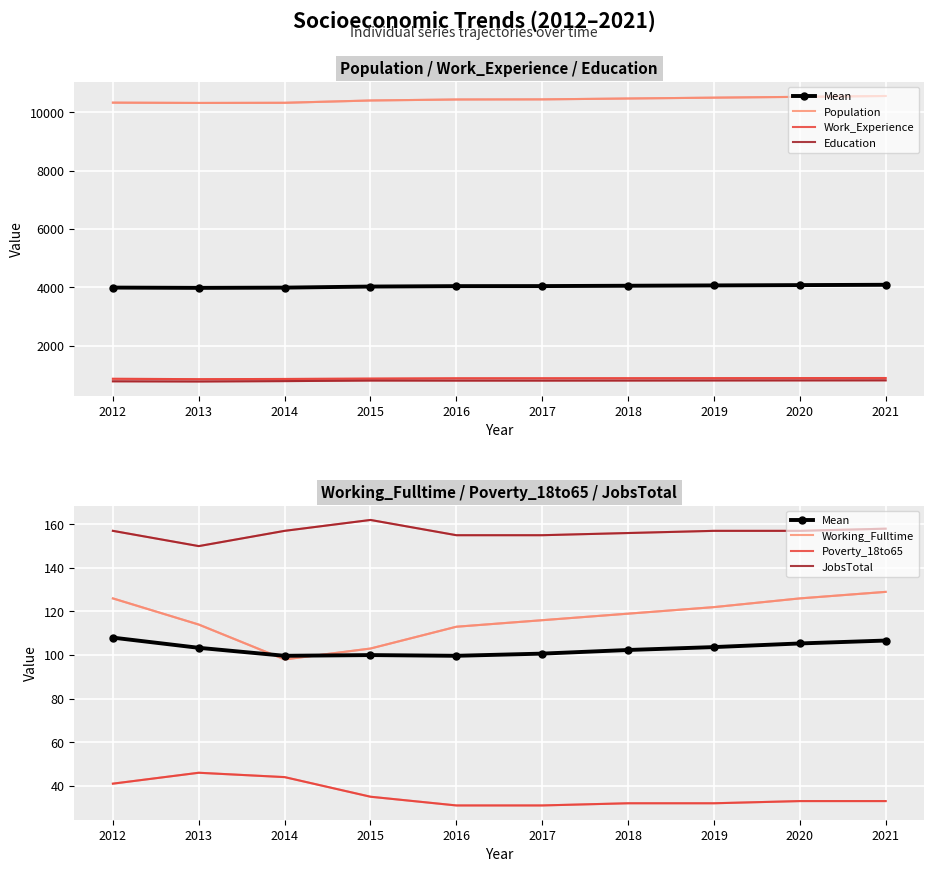

True or false: Education and Poverty_18to65 cross at least once.

False